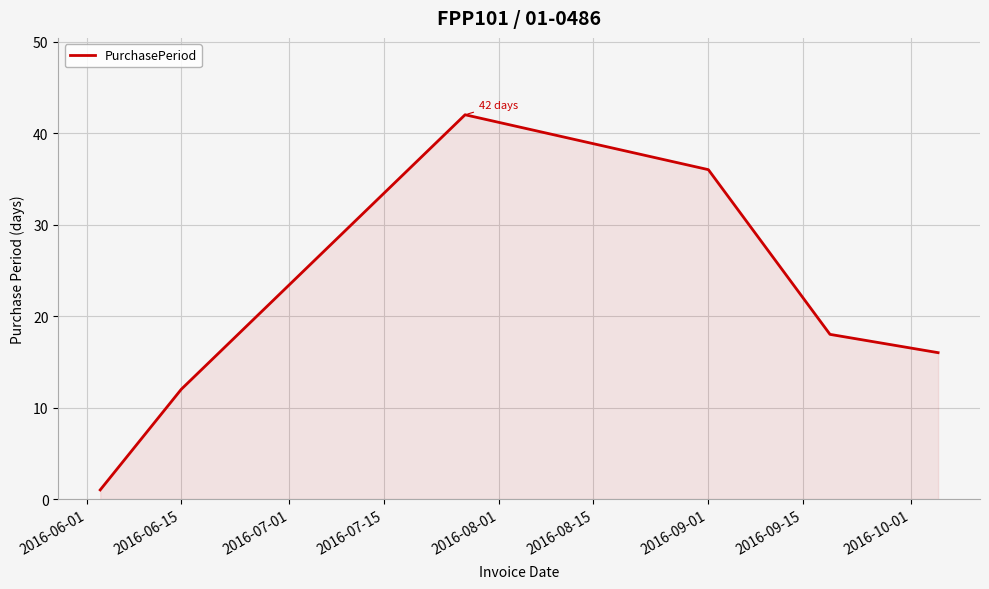

True or false: the data has more than 1 interior local peaks.

False